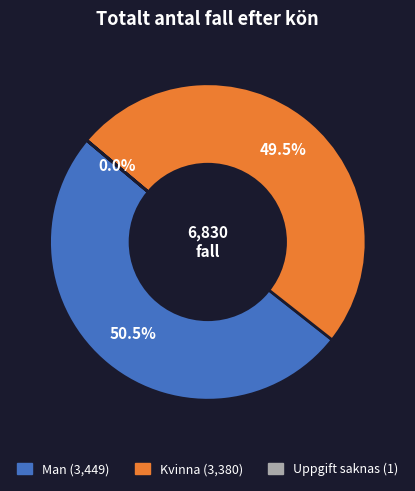

Does any single category account for the majority?

Yes